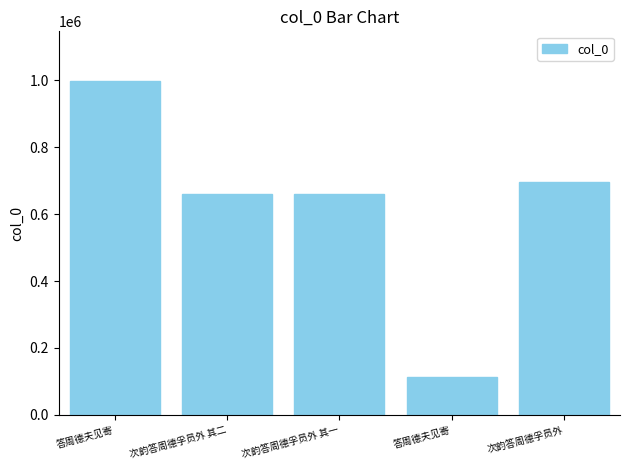

What is the average value?

625942